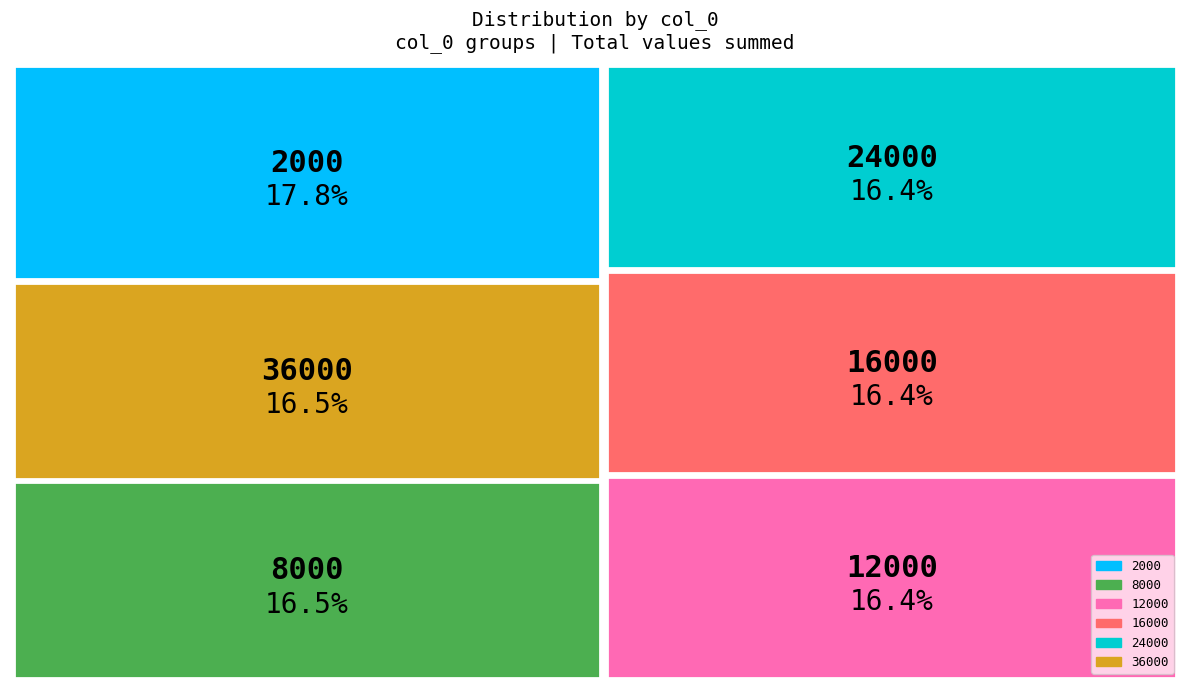

Which slice is the largest?

2000